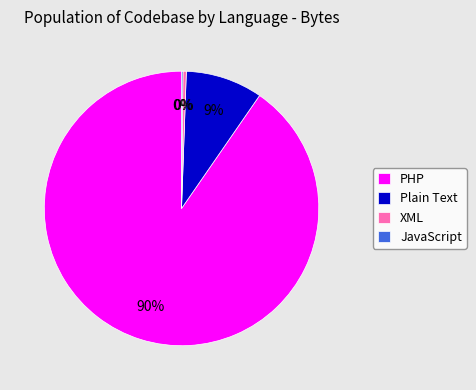

To the nearest percent, what is the average slice percentage?

25%